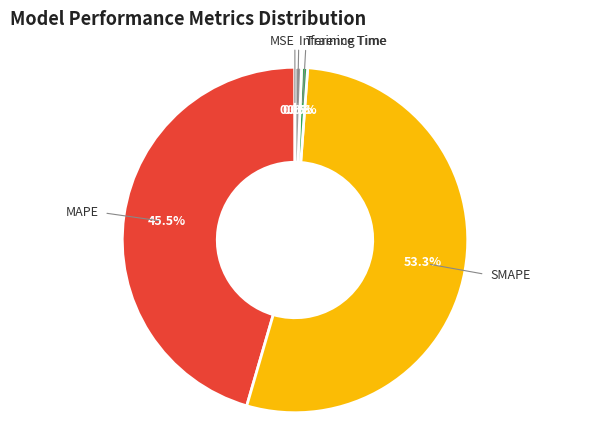

Does any single category account for the majority?

Yes